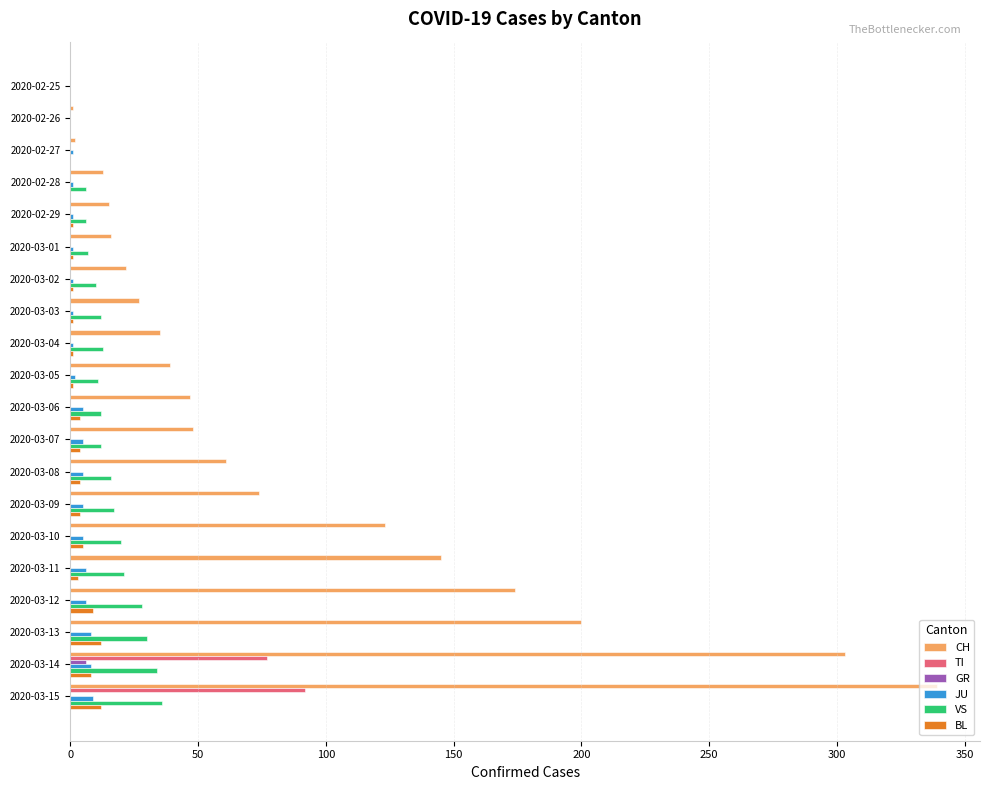

Count the number of categories in the chart.

20